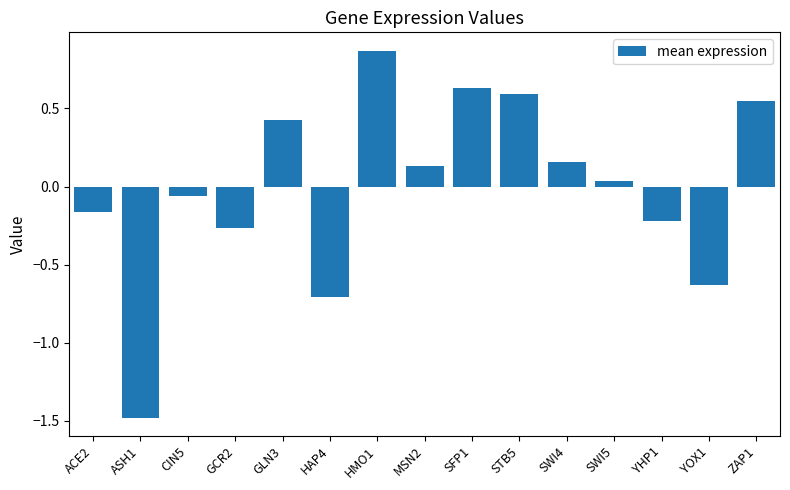

What is the sum of the values at ASH1 and GLN3?

-1.1